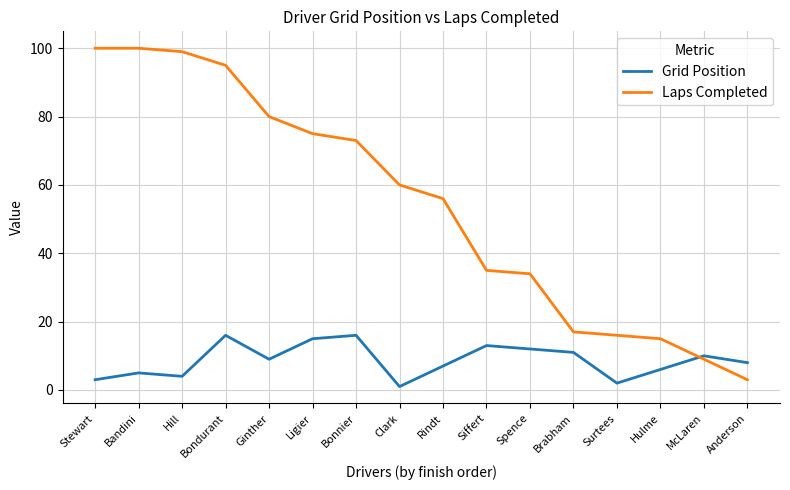

Rank the series by their maximum value, from highest to lowest.

Laps Completed, Grid Position